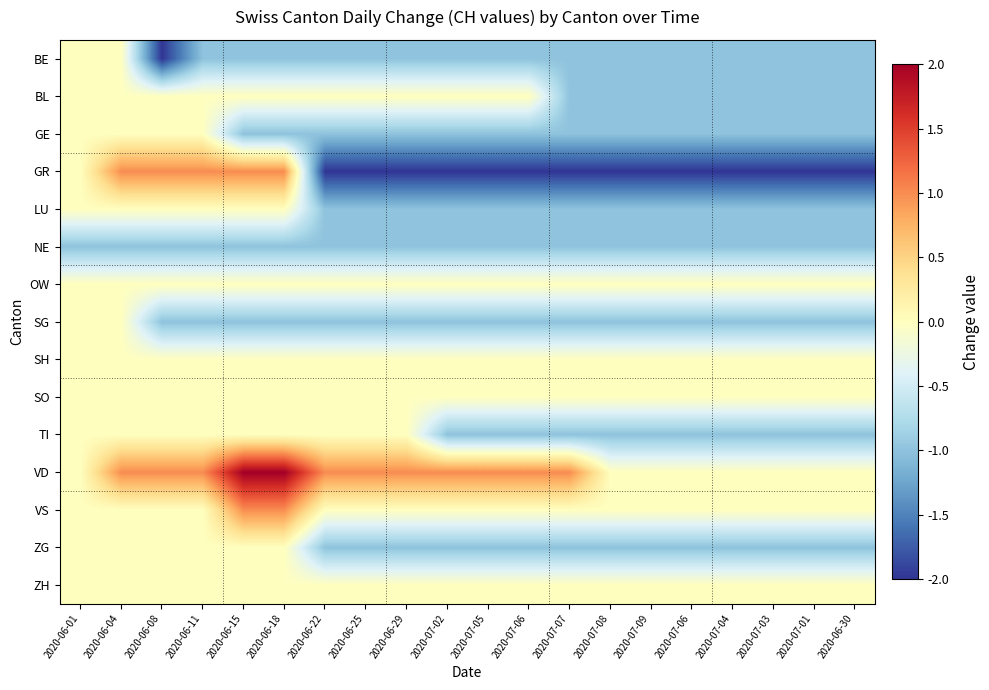

Reading left to right, transcribe all the data shown in this chart.

BE: 2020-06-01=0	2020-06-04=0	2020-06-08=-2	2020-06-11=-1	2020-06-15=-1	2020-06-18=-1	2020-06-22=-1	2020-06-25=-1	2020-06-29=-1	2020-07-02=-1	2020-07-05=-1	2020-07-06=-1	2020-07-07=-1	2020-07-08=-1	2020-07-09=-1	2020-07-06=-1	2020-07-04=-1	2020-07-03=-1	2020-07-01=-1	2020-06-30=-1
BL: 2020-06-01=0	2020-06-04=0	2020-06-08=0	2020-06-11=0	2020-06-15=0	2020-06-18=0	2020-06-22=0	2020-06-25=0	2020-06-29=0	2020-07-02=0	2020-07-05=0	2020-07-06=0	2020-07-07=-1	2020-07-08=-1	2020-07-09=-1	2020-07-06=-1	2020-07-04=-1	2020-07-03=-1	2020-07-01=-1	2020-06-30=-1
GE: 2020-06-01=0	2020-06-04=0	2020-06-08=0	2020-06-11=0	2020-06-15=-1	2020-06-18=-1	2020-06-22=-1	2020-06-25=-1	2020-06-29=-1	2020-07-02=-1	2020-07-05=-1	2020-07-06=-1	2020-07-07=-1	2020-07-08=-1	2020-07-09=-1	2020-07-06=-1	2020-07-04=-1	2020-07-03=-1	2020-07-01=-1	2020-06-30=-1
GR: 2020-06-01=0	2020-06-04=1	2020-06-08=1	2020-06-11=1	2020-06-15=1	2020-06-18=1	2020-06-22=-2	2020-06-25=-2	2020-06-29=-2	2020-07-02=-2	2020-07-05=-2	2020-07-06=-2	2020-07-07=-2	2020-07-08=-2	2020-07-09=-2	2020-07-06=-2	2020-07-04=-2	2020-07-03=-2	2020-07-01=-2	2020-06-30=-2
LU: 2020-06-01=0	2020-06-04=0	2020-06-08=0	2020-06-11=0	2020-06-15=0	2020-06-18=0	2020-06-22=-1	2020-06-25=-1	2020-06-29=-1	2020-07-02=-1	2020-07-05=-1	2020-07-06=-1	2020-07-07=-1	2020-07-08=-1	2020-07-09=-1	2020-07-06=-1	2020-07-04=-1	2020-07-03=-1	2020-07-01=-1	2020-06-30=-1
NE: 2020-06-01=-1	2020-06-04=-1	2020-06-08=-1	2020-06-11=-1	2020-06-15=-1	2020-06-18=-1	2020-06-22=-1	2020-06-25=-1	2020-06-29=-1	2020-07-02=-1	2020-07-05=-1	2020-07-06=-1	2020-07-07=-1	2020-07-08=-1	2020-07-09=-1	2020-07-06=-1	2020-07-04=-1	2020-07-03=-1	2020-07-01=-1	2020-06-30=-1
OW: 2020-06-01=0	2020-06-04=0	2020-06-08=0	2020-06-11=0	2020-06-15=0	2020-06-18=0	2020-06-22=0	2020-06-25=0	2020-06-29=0	2020-07-02=0	2020-07-05=0	2020-07-06=0	2020-07-07=0	2020-07-08=0	2020-07-09=0	2020-07-06=0	2020-07-04=0	2020-07-03=0	2020-07-01=0	2020-06-30=0
SG: 2020-06-01=0	2020-06-04=0	2020-06-08=-1	2020-06-11=-1	2020-06-15=-1	2020-06-18=-1	2020-06-22=-1	2020-06-25=-1	2020-06-29=-1	2020-07-02=-1	2020-07-05=-1	2020-07-06=-1	2020-07-07=-1	2020-07-08=-1	2020-07-09=-1	2020-07-06=-1	2020-07-04=-1	2020-07-03=-1	2020-07-01=-1	2020-06-30=-1
SH: 2020-06-01=0	2020-06-04=0	2020-06-08=0	2020-06-11=0	2020-06-15=0	2020-06-18=0	2020-06-22=0	2020-06-25=0	2020-06-29=0	2020-07-02=0	2020-07-05=0	2020-07-06=0	2020-07-07=0	2020-07-08=0	2020-07-09=0	2020-07-06=0	2020-07-04=0	2020-07-03=0	2020-07-01=0	2020-06-30=0
SO: 2020-06-01=0	2020-06-04=0	2020-06-08=0	2020-06-11=0	2020-06-15=0	2020-06-18=0	2020-06-22=0	2020-06-25=0	2020-06-29=0	2020-07-02=0	2020-07-05=0	2020-07-06=0	2020-07-07=0	2020-07-08=0	2020-07-09=0	2020-07-06=0	2020-07-04=0	2020-07-03=0	2020-07-01=0	2020-06-30=0
TI: 2020-06-01=0	2020-06-04=0	2020-06-08=0	2020-06-11=0	2020-06-15=0	2020-06-18=0	2020-06-22=0	2020-06-25=0	2020-06-29=0	2020-07-02=-1	2020-07-05=-1	2020-07-06=-1	2020-07-07=-1	2020-07-08=-1	2020-07-09=-1	2020-07-06=-1	2020-07-04=-1	2020-07-03=-1	2020-07-01=-1	2020-06-30=-1
VD: 2020-06-01=0	2020-06-04=1	2020-06-08=1	2020-06-11=1	2020-06-15=2	2020-06-18=2	2020-06-22=1	2020-06-25=1	2020-06-29=1	2020-07-02=1	2020-07-05=1	2020-07-06=1	2020-07-07=1	2020-07-08=0	2020-07-09=0	2020-07-06=0	2020-07-04=0	2020-07-03=0	2020-07-01=0	2020-06-30=0
VS: 2020-06-01=0	2020-06-04=0	2020-06-08=0	2020-06-11=0	2020-06-15=1	2020-06-18=1	2020-06-22=0	2020-06-25=0	2020-06-29=0	2020-07-02=0	2020-07-05=0	2020-07-06=0	2020-07-07=0	2020-07-08=0	2020-07-09=0	2020-07-06=0	2020-07-04=0	2020-07-03=0	2020-07-01=0	2020-06-30=0
ZG: 2020-06-01=0	2020-06-04=0	2020-06-08=0	2020-06-11=0	2020-06-15=0	2020-06-18=0	2020-06-22=-1	2020-06-25=-1	2020-06-29=-1	2020-07-02=-1	2020-07-05=-1	2020-07-06=-1	2020-07-07=-1	2020-07-08=-1	2020-07-09=-1	2020-07-06=-1	2020-07-04=-1	2020-07-03=-1	2020-07-01=-1	2020-06-30=-1
ZH: 2020-06-01=0	2020-06-04=0	2020-06-08=0	2020-06-11=0	2020-06-15=0	2020-06-18=0	2020-06-22=0	2020-06-25=0	2020-06-29=0	2020-07-02=0	2020-07-05=0	2020-07-06=0	2020-07-07=0	2020-07-08=0	2020-07-09=0	2020-07-06=0	2020-07-04=0	2020-07-03=0	2020-07-01=0	2020-06-30=0